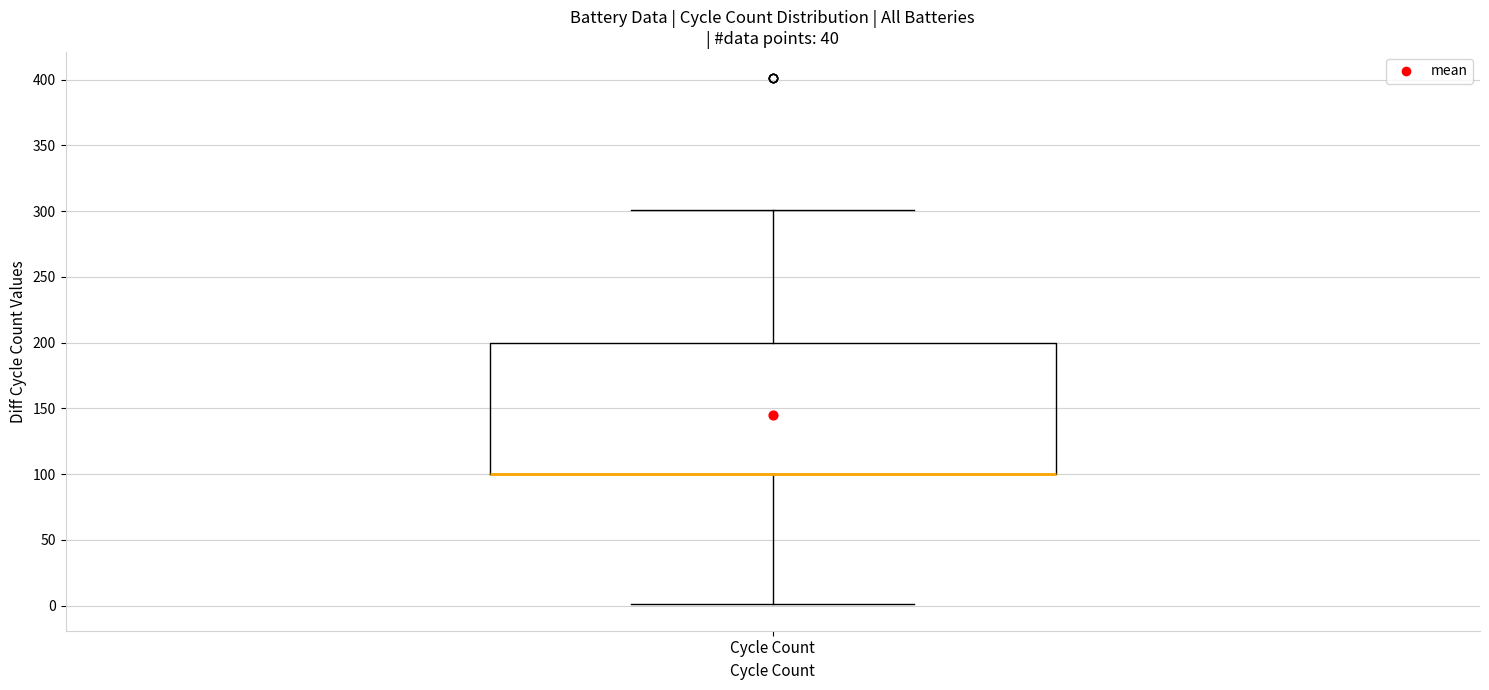

Transcribe this box plot: give where the median line is, the range the box spans, and where the two whiskers end, as read against the y-axis. The values are not printed on the chart, so give them approximately, as read against the axis.

median 100 (drawn on the box's lower edge), box 100 to 200, whiskers 0 to 300